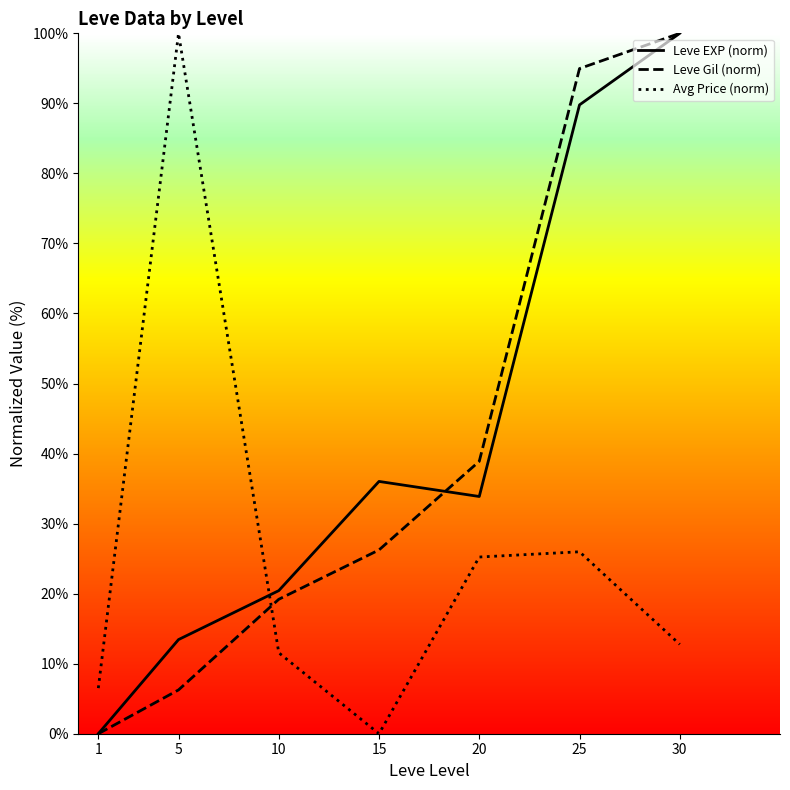

What is the total value across all series at 1?

6.5